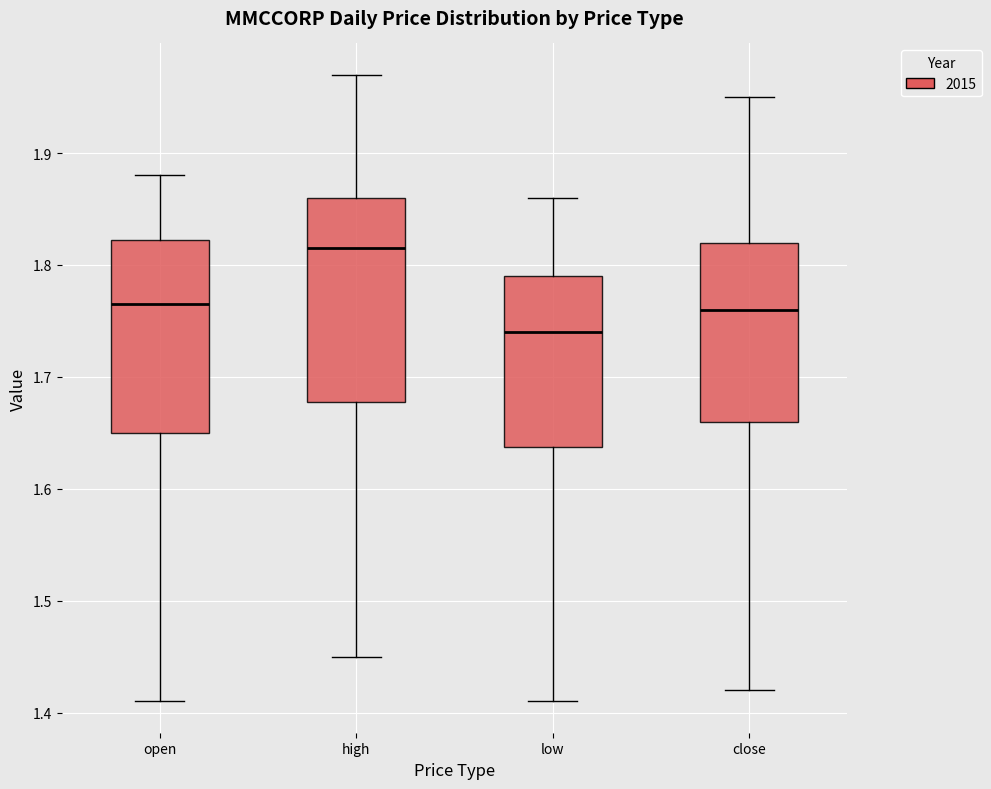

Which box has the lowest median line?

low